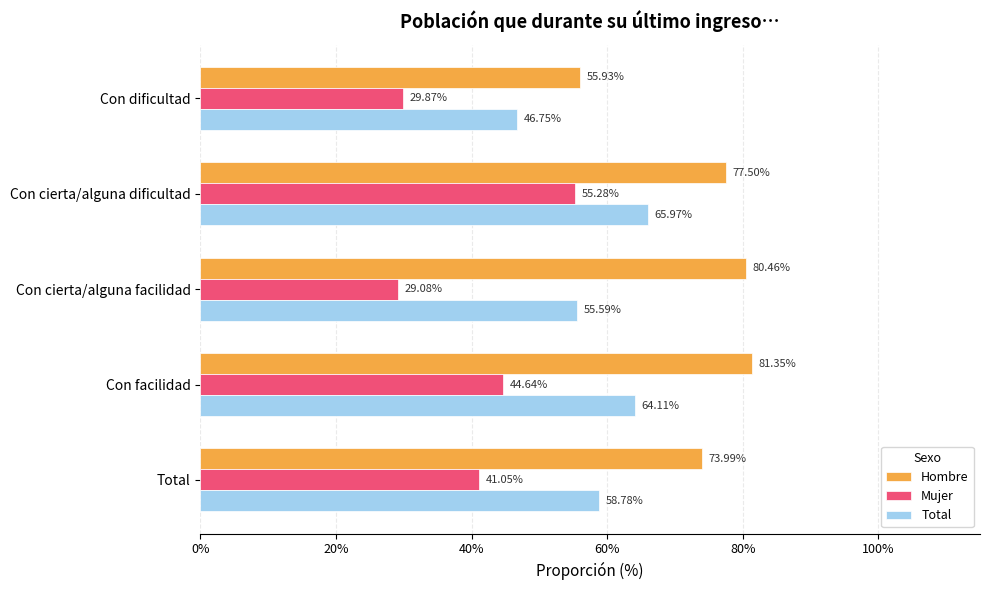

Which series has the largest range (max minus min)?

Mujer